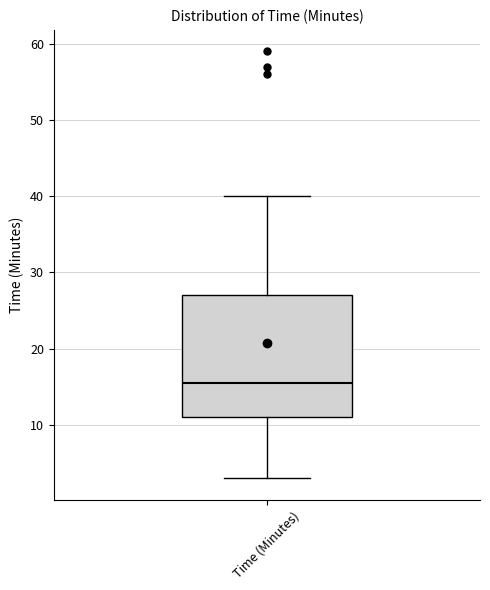

Transcribe this box plot: give where the median line is, the range the box spans, and where the two whiskers end, as read against the y-axis. The values are not printed on the chart, so give them approximately, as read against the axis.

median 16, box 11 to 27, whiskers 3 to 40